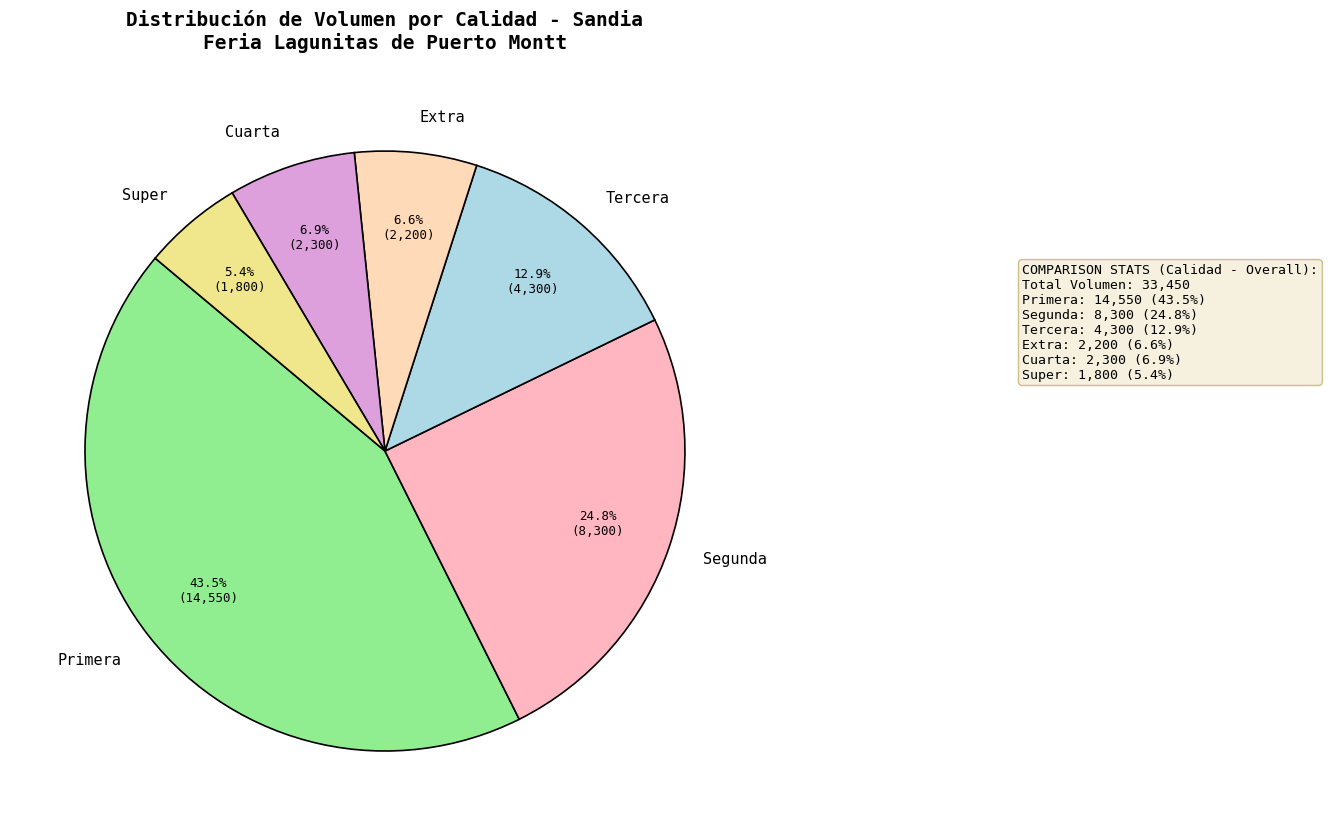

Between Primera and Tercera, which is larger?

Primera